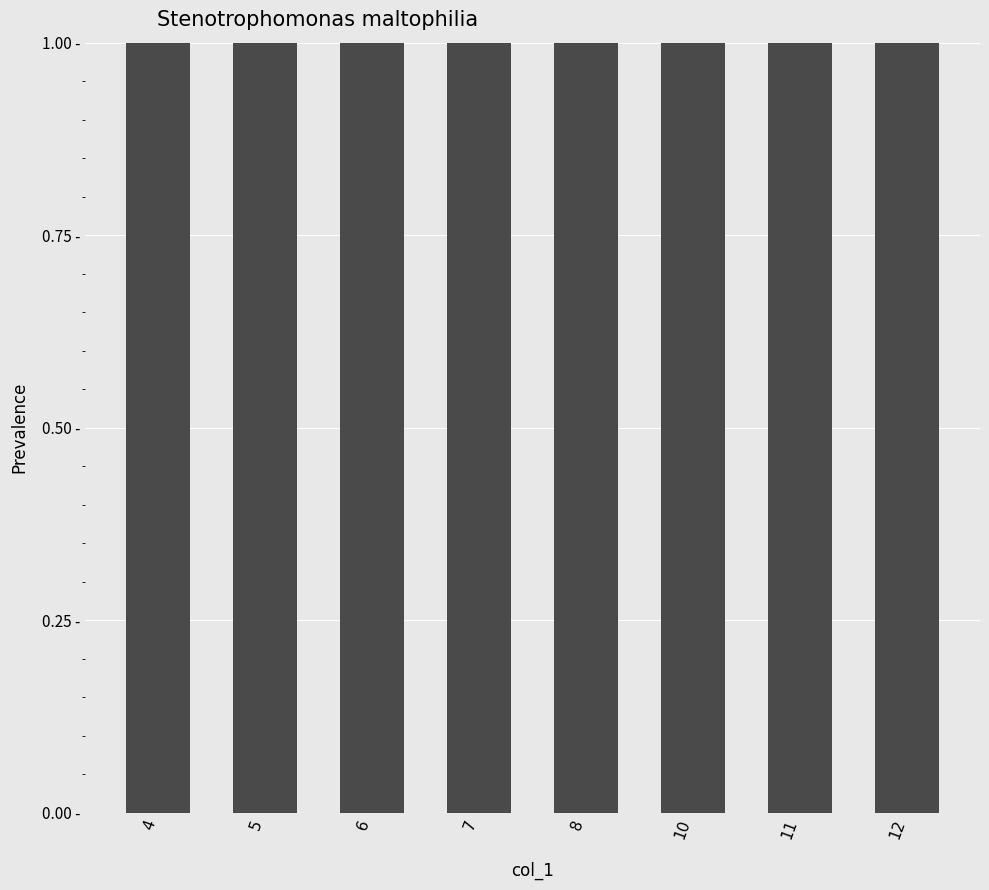

True or false: the data shows 7.4 at 10.

True